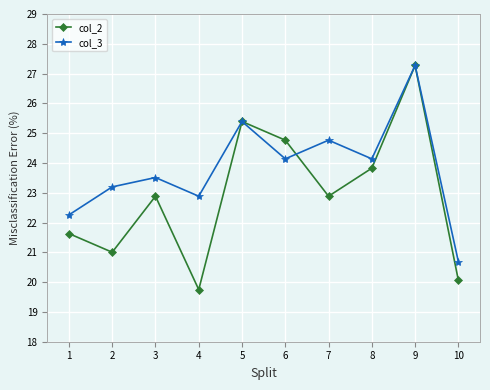

Is it true that col_2 equals 20.1 at 10?

True